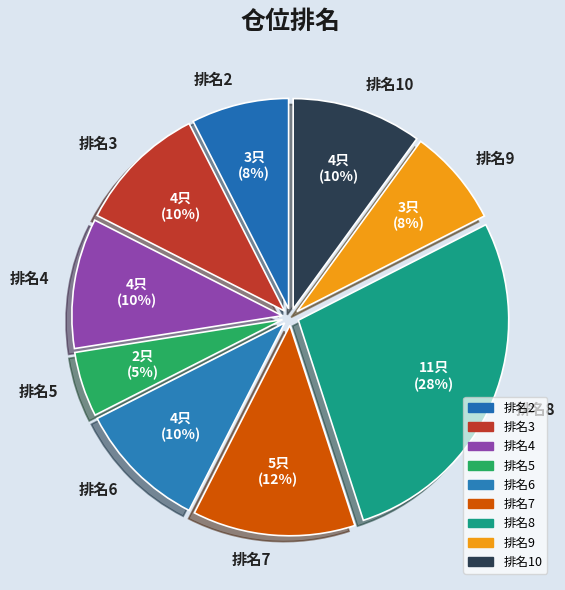

Is there a majority slice in this chart?

No